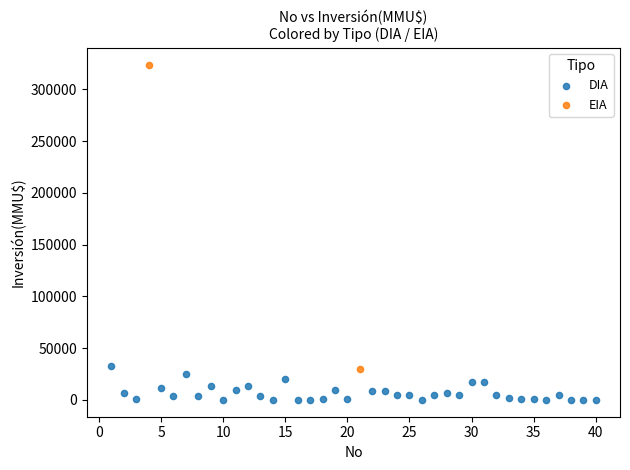

Which series reaches the minimum Y coordinate?

DIA